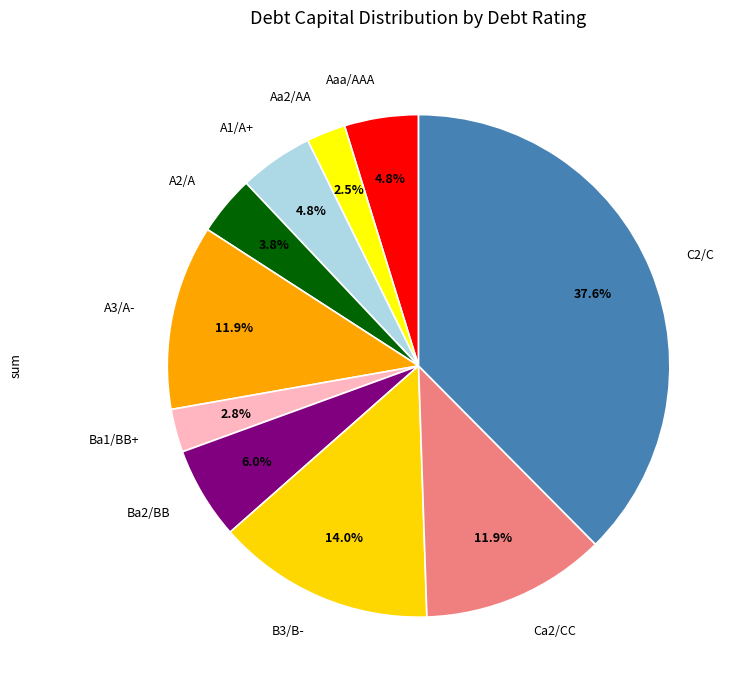

Which category has the biggest portion of the pie?

C2/C